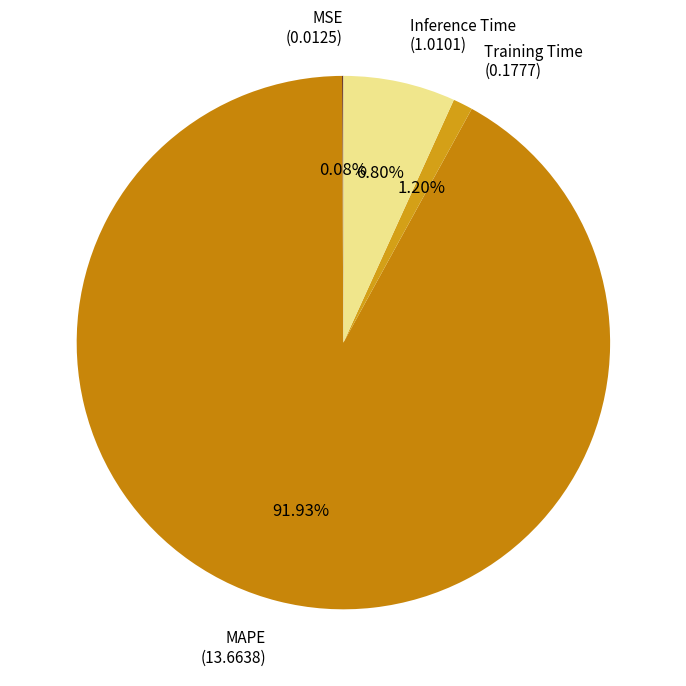

What is the smallest slice in the pie chart?

MSE